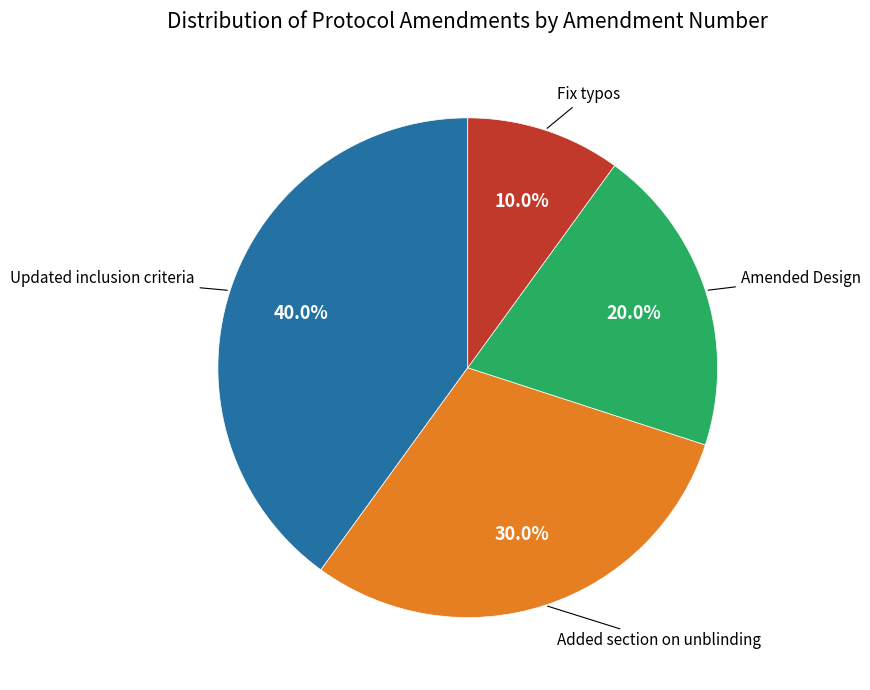

Count the number of slices in the pie.

4